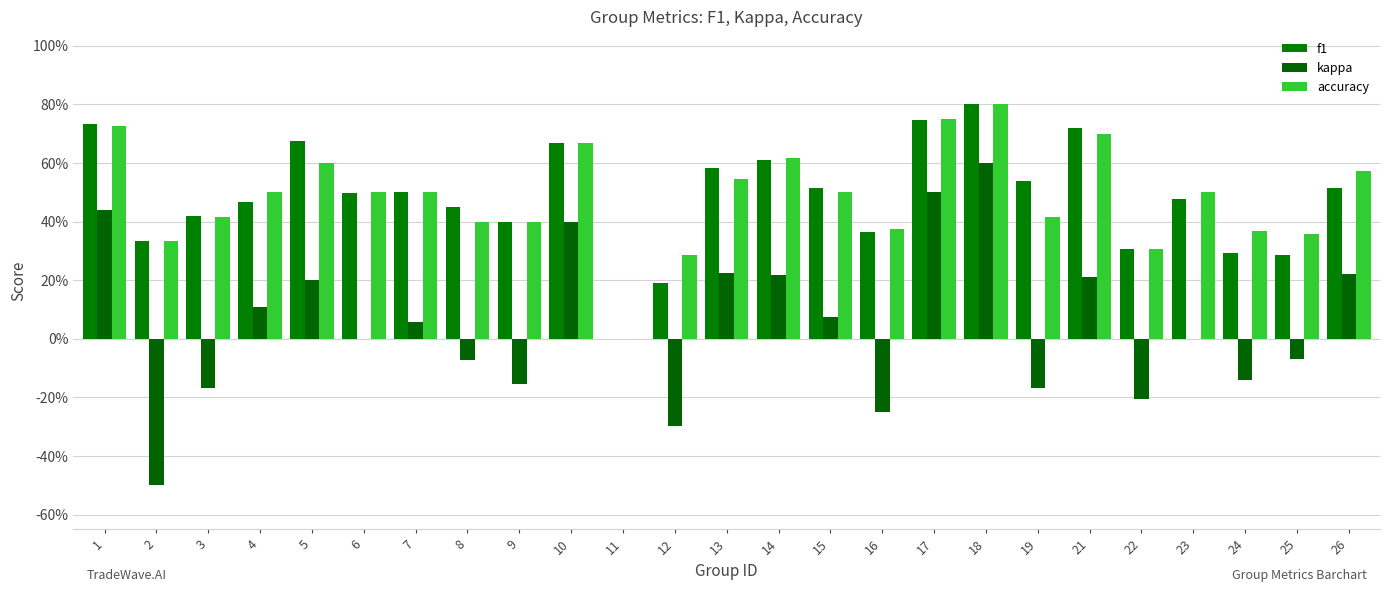

What is the minimum value shown in the chart?

-0.5